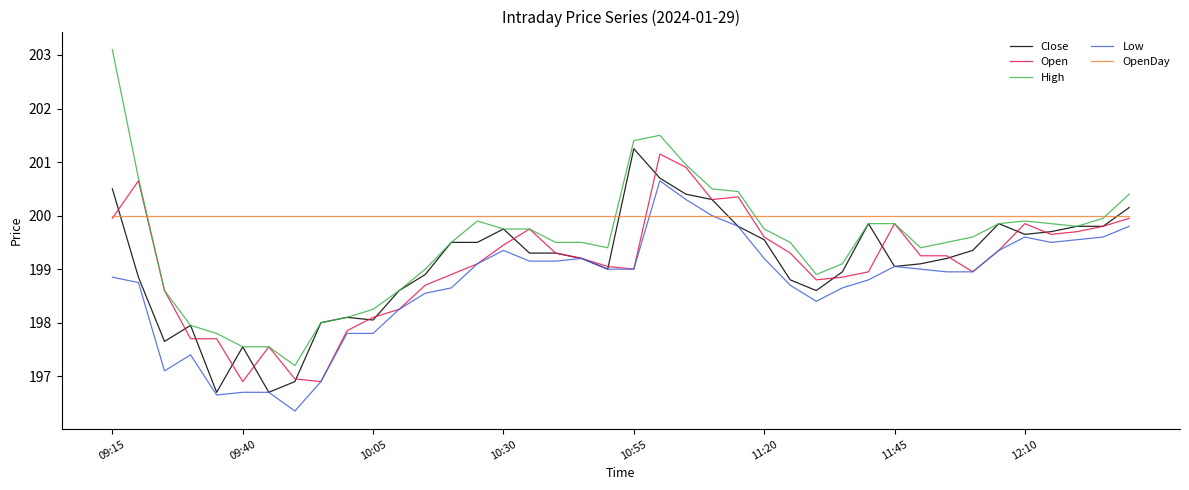

Which series has the largest range (max minus min)?

High